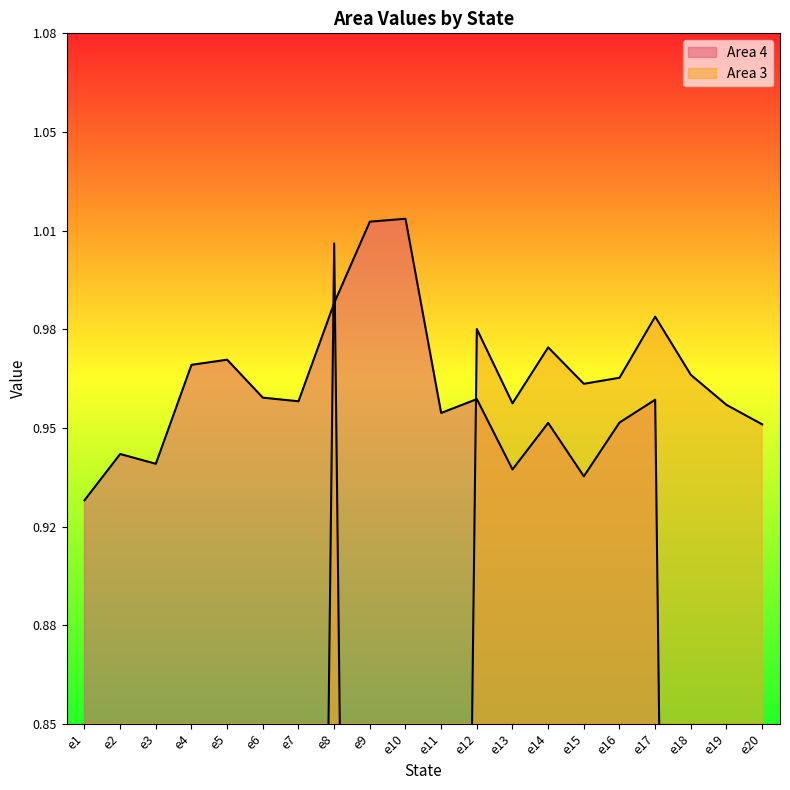

Reading right to left, transcribe all the data shown in this chart.

Area 4: 0.0	0.0	0.0	1.0	1.0	0.9	1.0	0.9	1.0	1.0	1.0	1.0	1.0	1.0	1.0	1.0	1.0	0.9	0.9	0.9
Area 3: 0.9	1.0	1.0	1.0	1.0	1.0	1.0	1.0	1.0	0.0	0.0	0.0	1.0	0.0	0.0	0.0	0.0	0.0	0.0	0.0